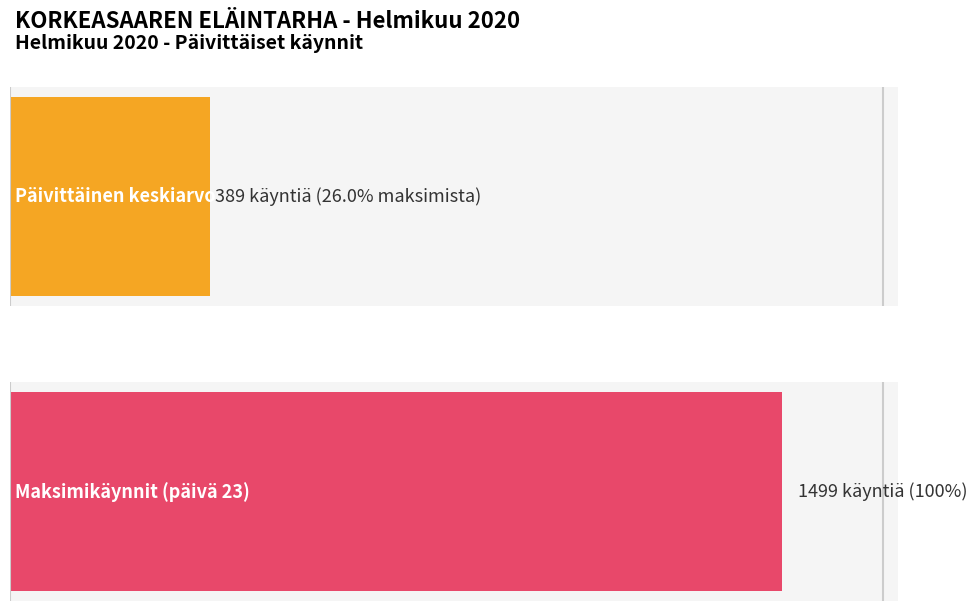

Where does the data first go above 301?

1